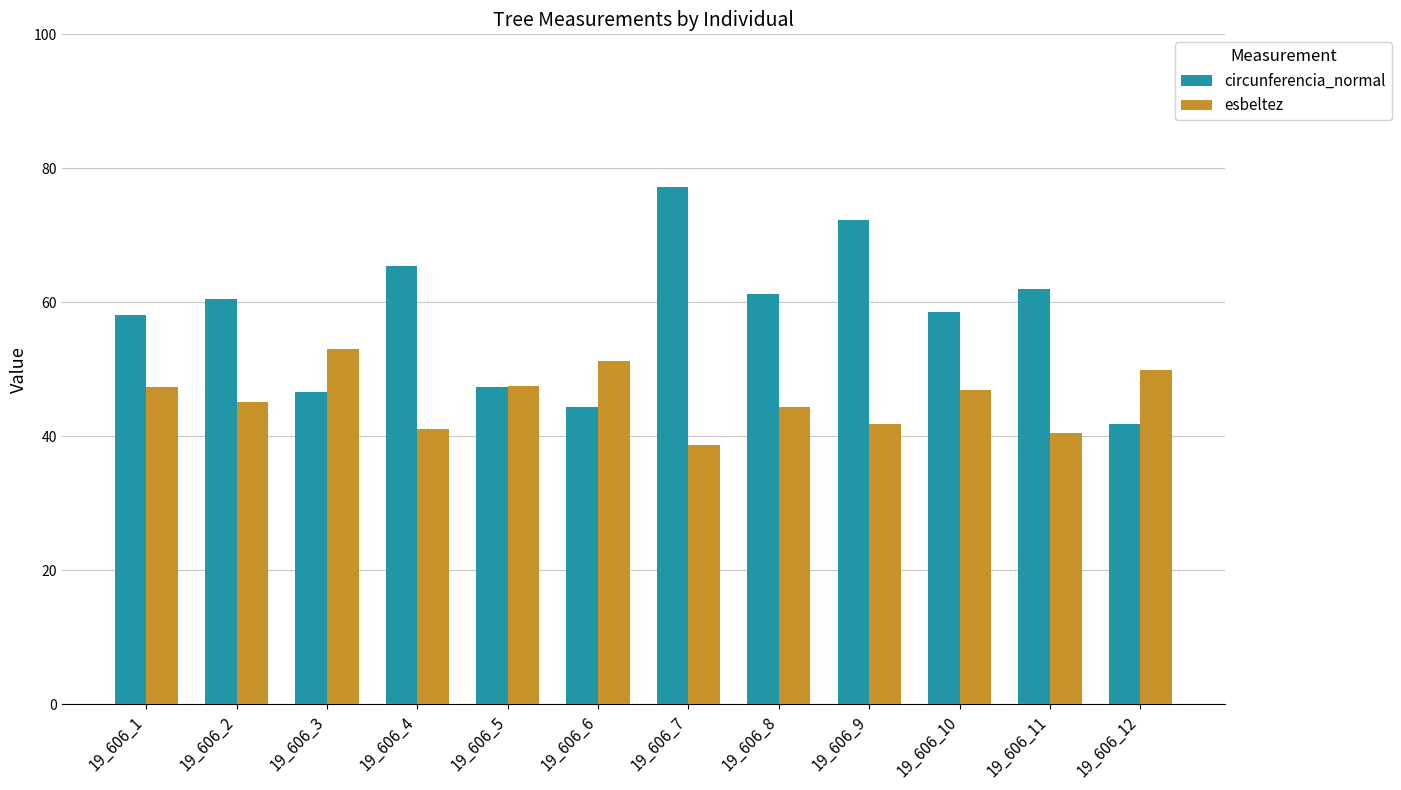

What is the difference between the highest and lowest values at 19_606_10?

11.8